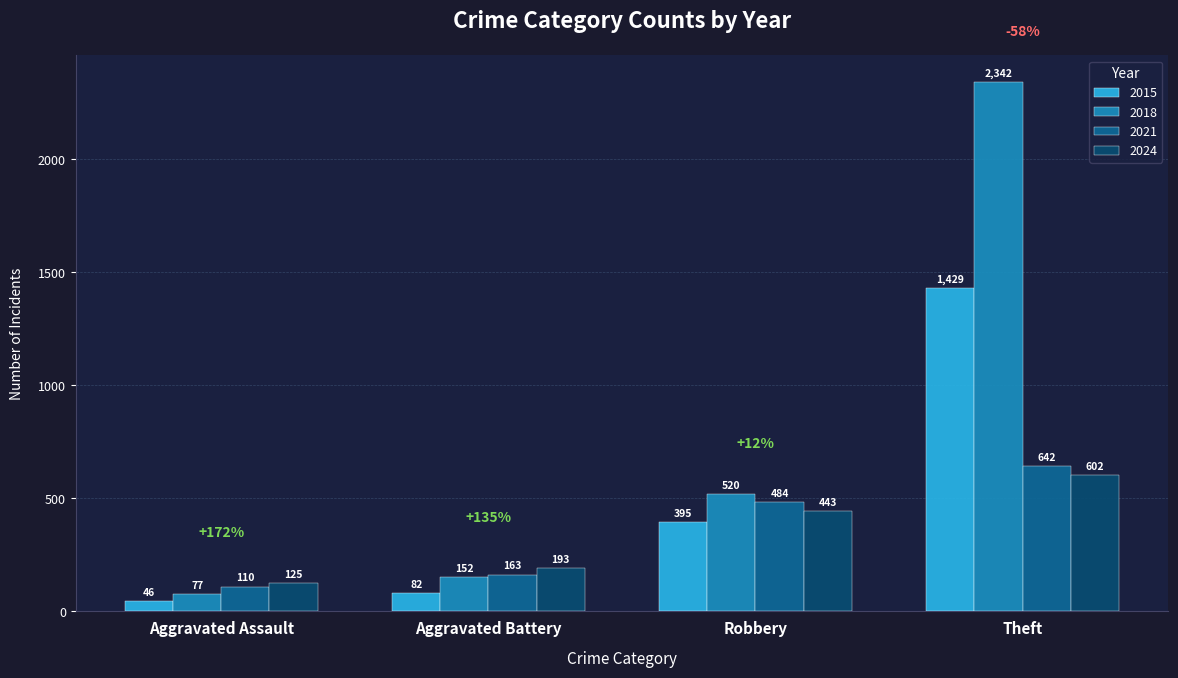

True or false: 2021 has a value of 484 at Robbery.

True